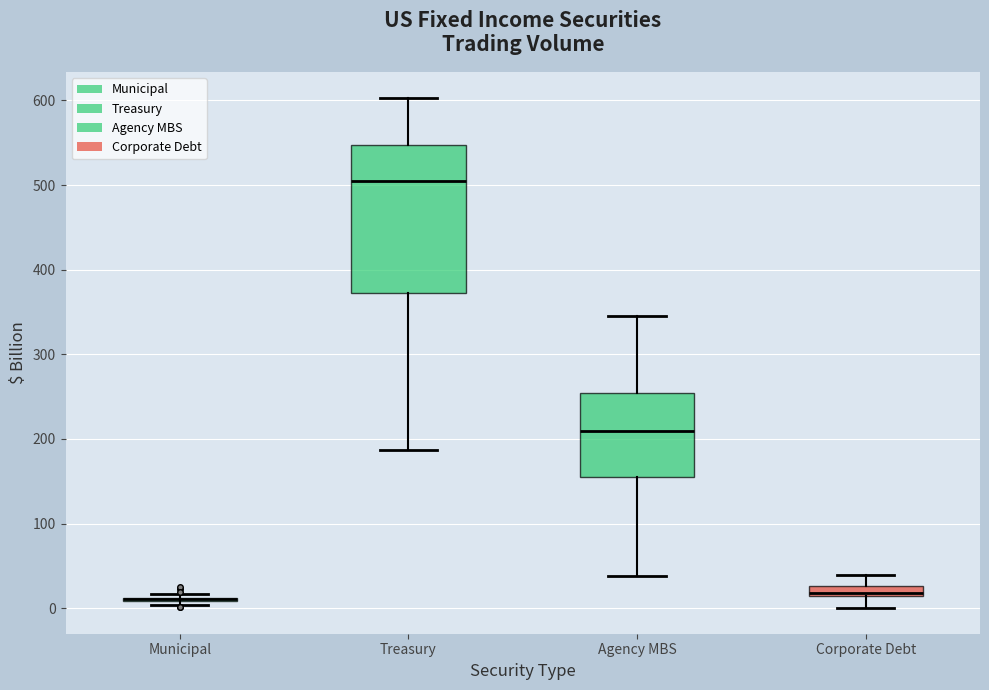

Where does the median line of the box for Agency MBS sit on the y-axis? The values are not printed on the chart, so give them approximately, as read against the axis.

210